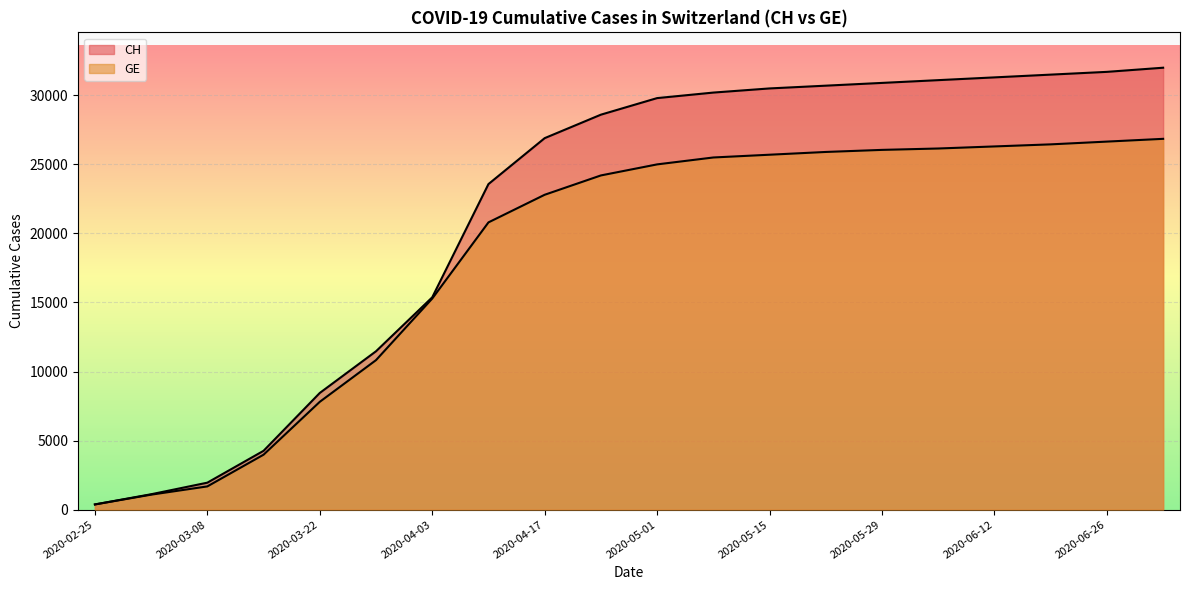

What is the value of the CH point at the 8th from the left?

23574